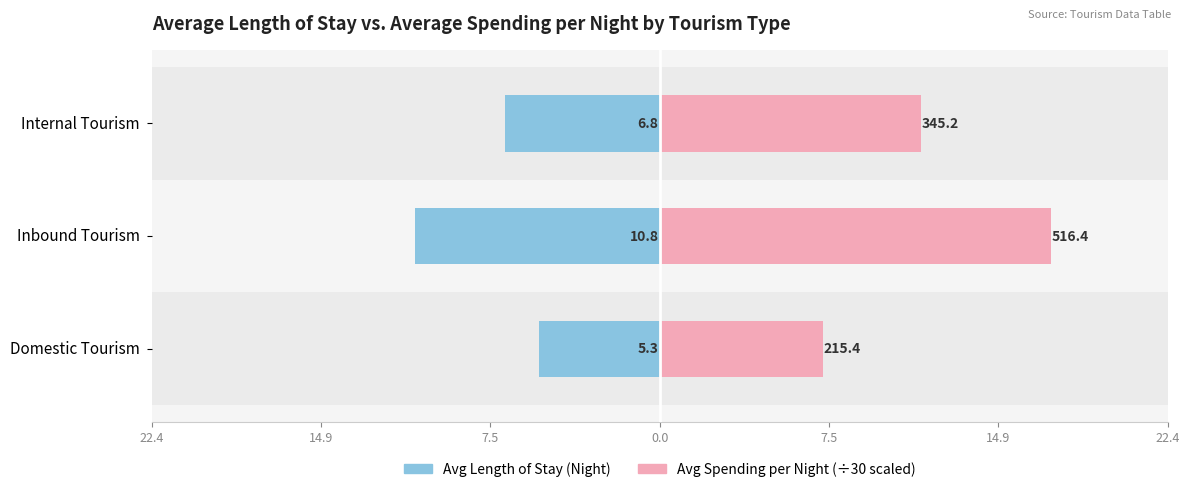

Which series changed the most between Domestic Tourism and Inbound Tourism?

Avg Spending per Night (÷30)